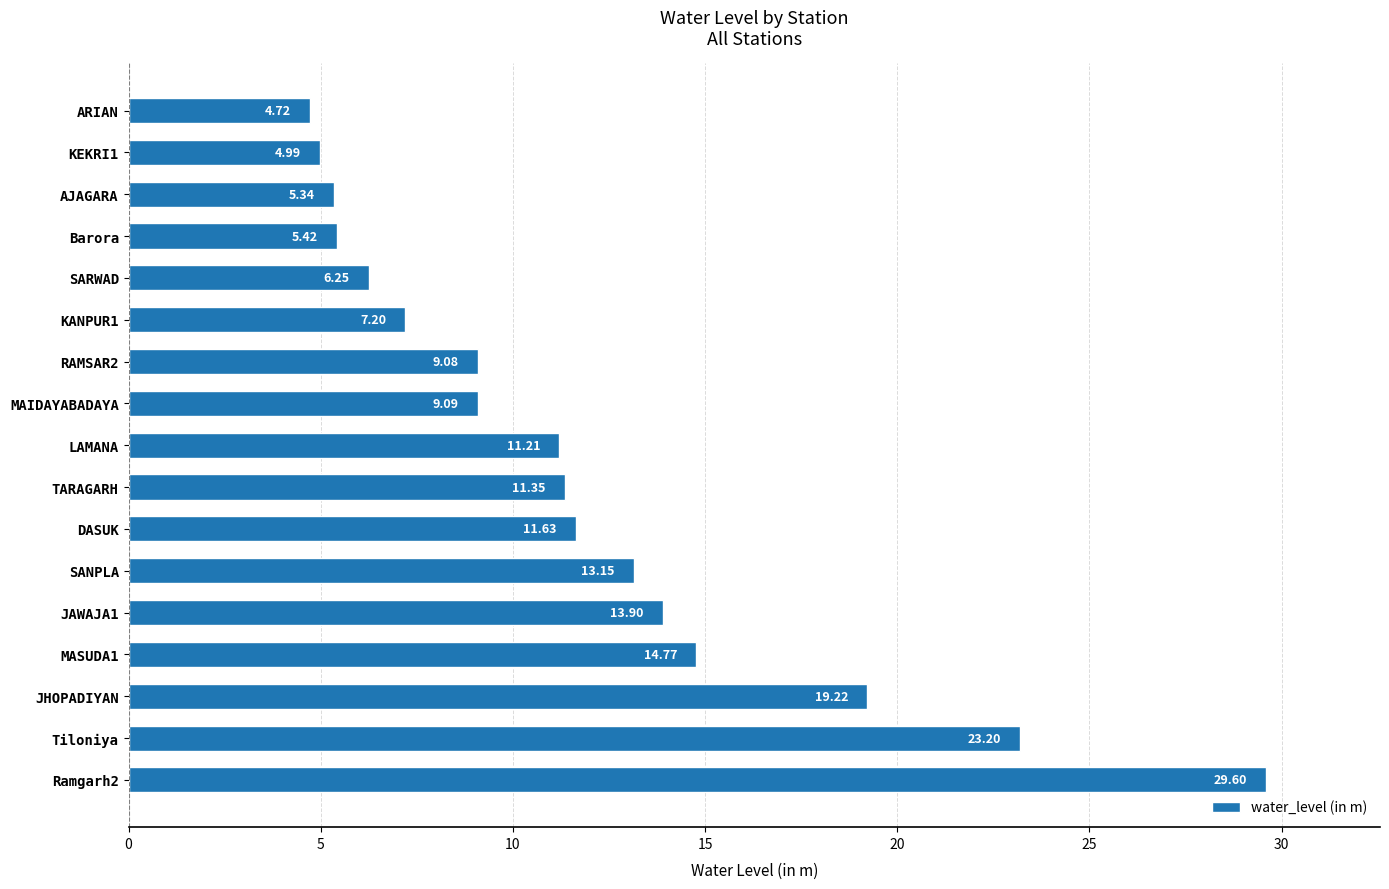

What is the change in value from SANPLA to ARIAN?

-8.4